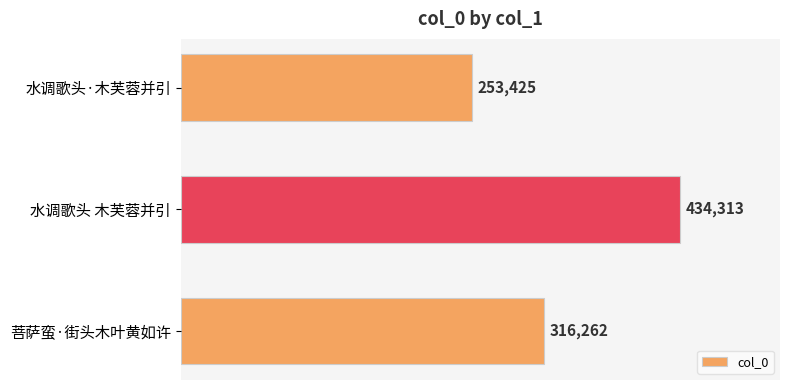

Rank the categories by value from lowest to highest.

水调歌头·木芙蓉并引, 菩萨蛮·街头木叶黄如许, 水调歌头 木芙蓉并引